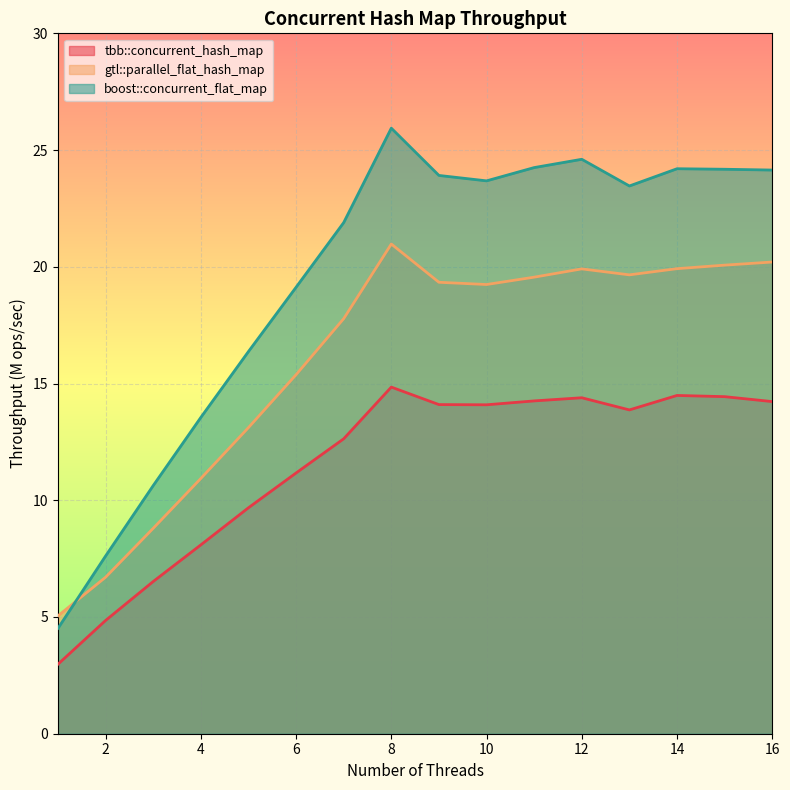

Reading left to right, list all the values displayed in this chart.

tbb::concurrent_hash_map: 3.0	4.9	6.5	8.1	9.7	11.2	12.6	14.8	14.1	14.1	14.3	14.4	13.9	14.5	14.4	14.2
gtl::parallel_flat_hash_map: 5.0	6.7	8.8	10.9	13.1	15.4	17.8	21.0	19.3	19.2	19.6	19.9	19.7	19.9	20.1	20.2
boost::concurrent_flat_map: 4.5	7.6	10.6	13.5	16.4	19.1	21.9	25.9	23.9	23.7	24.2	24.6	23.5	24.2	24.2	24.1